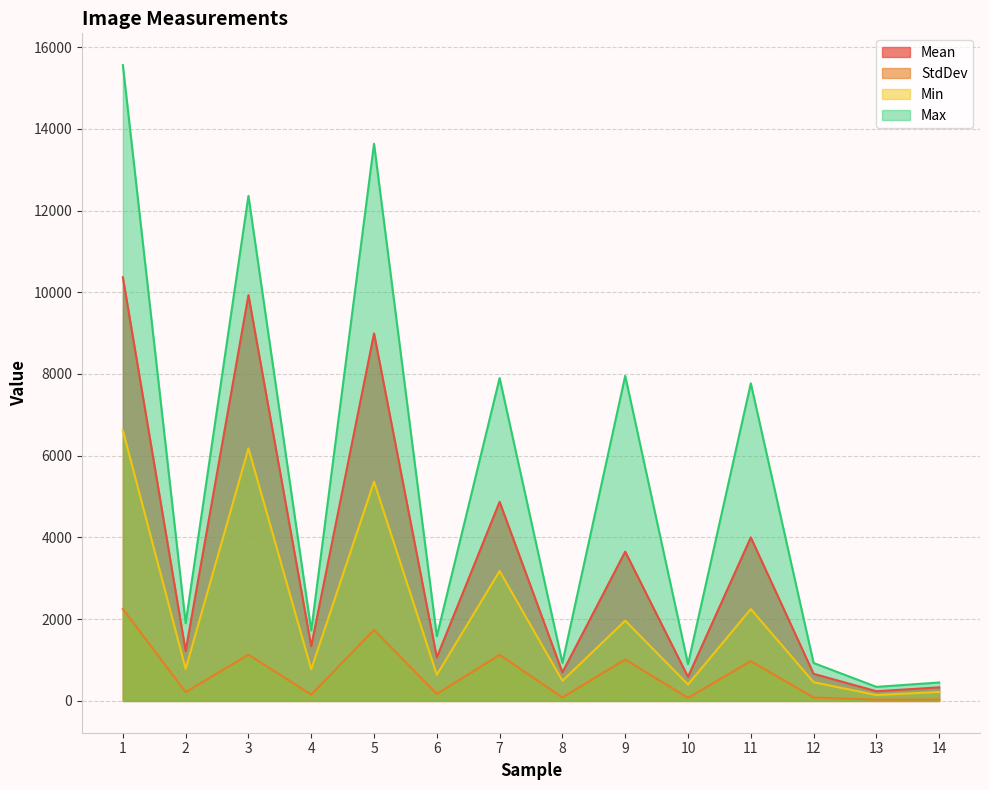

Which label corresponds to the smallest value in the chart?

13